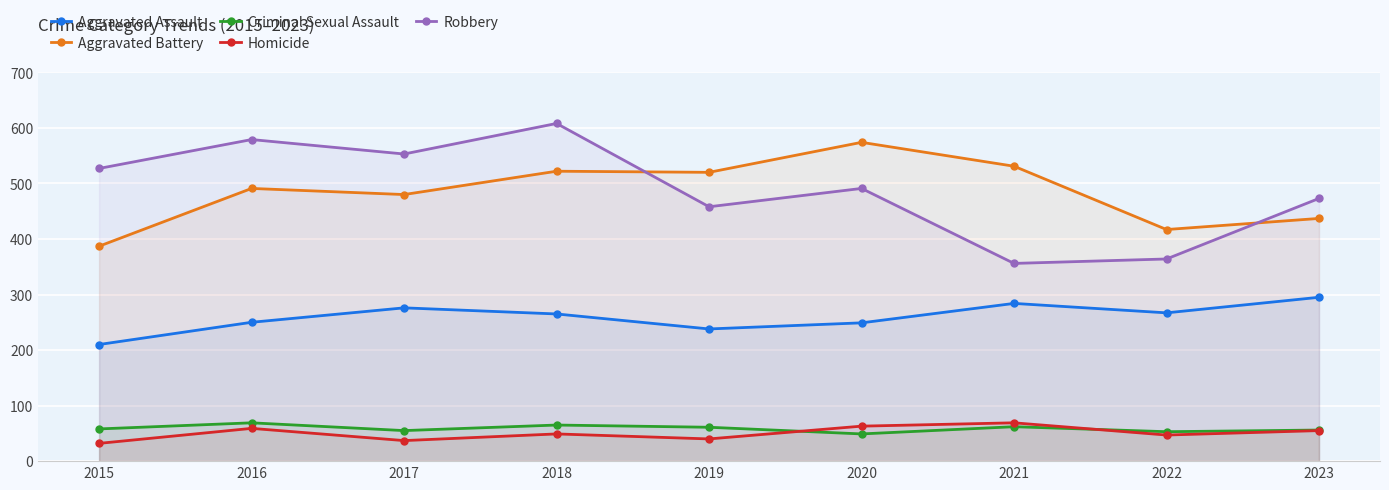

What is the average value of the Criminal Sexual Assault series?

59